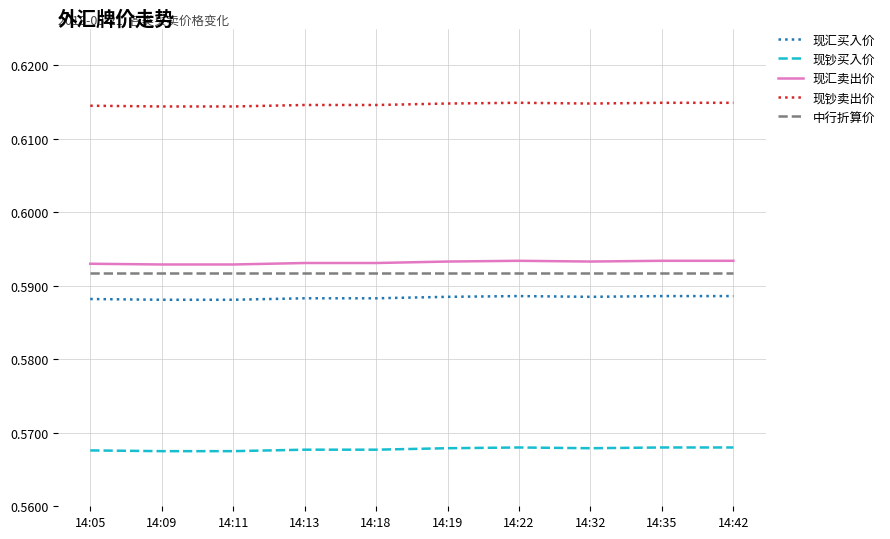

What is the sum of all 现汇买入价 values?

5.9